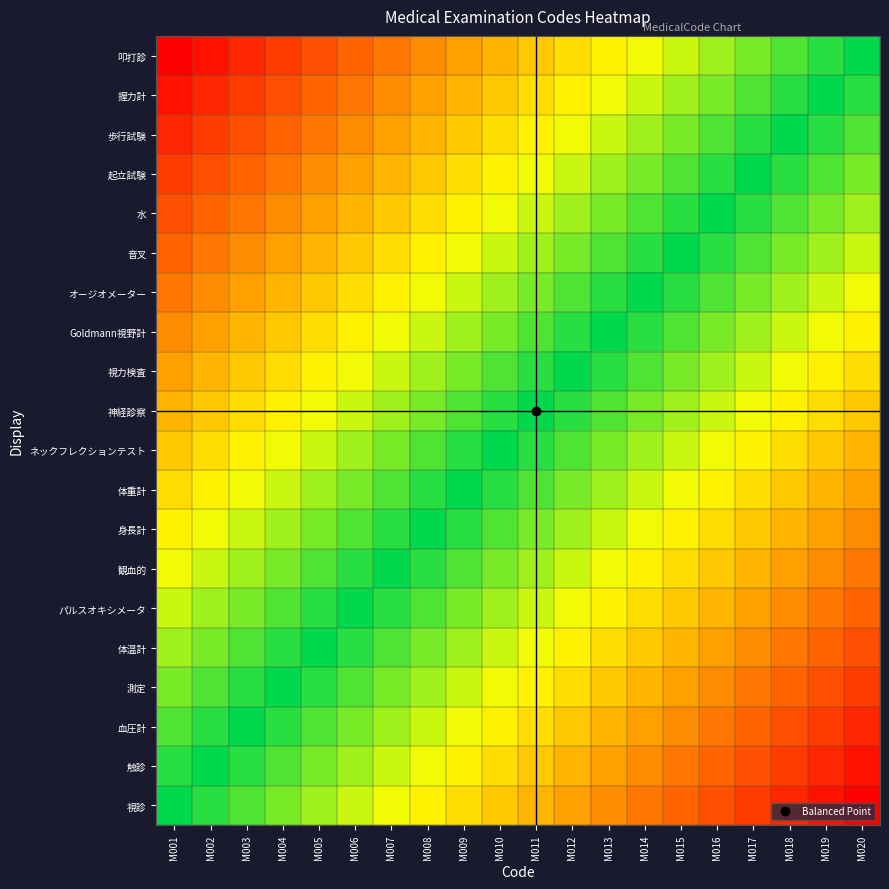

Between M002 and M005, which is larger?

M002